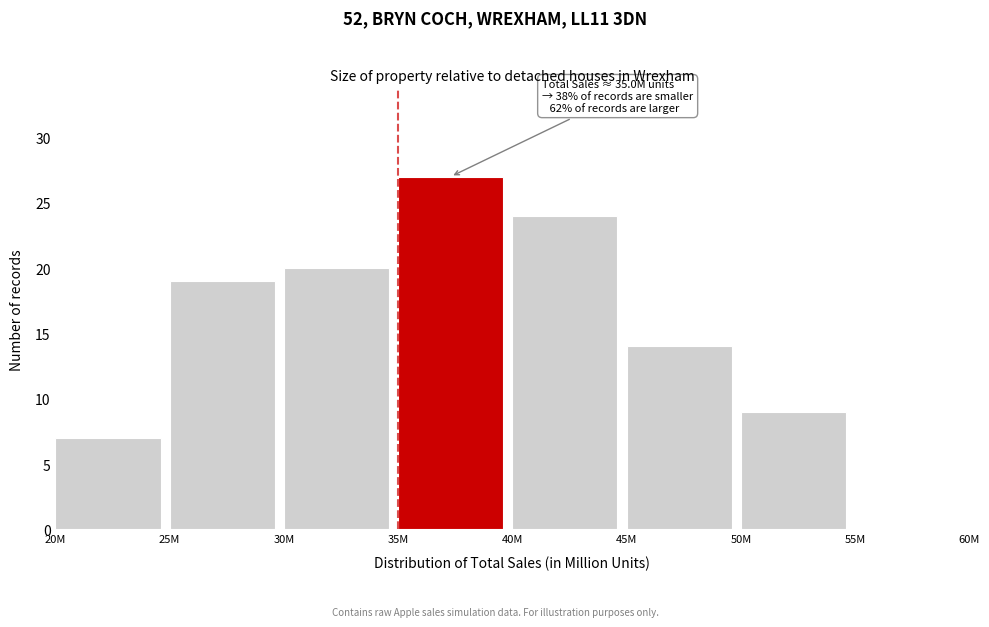

Reading left to right, transcribe all the data shown in this chart.

20M=7	25M=19	30M=20	35M=27	40M=24	45M=14	50M=9	55M=0